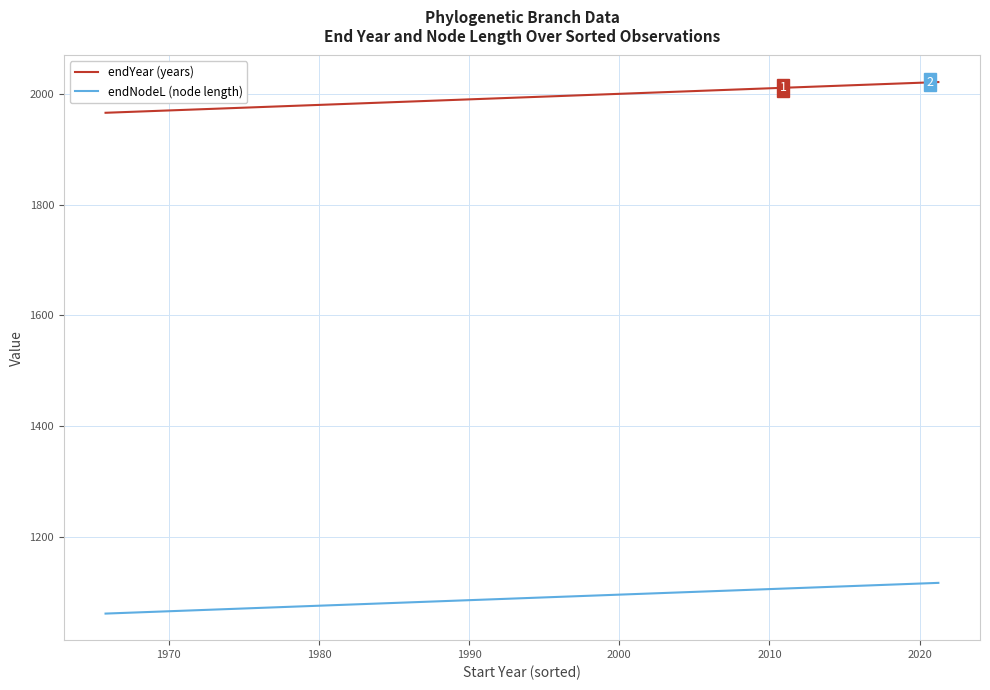

True or false: endNodeL (node length) has more than 1 points higher than both neighbors.

False